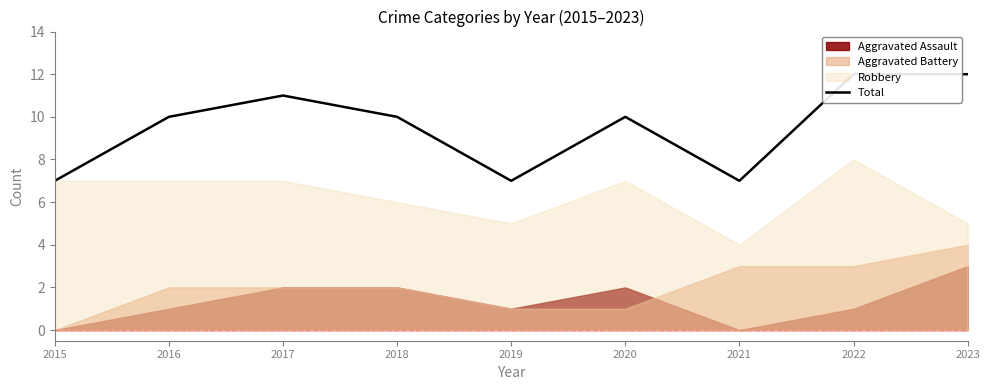

At which category does the data reach its first local valley?

2019